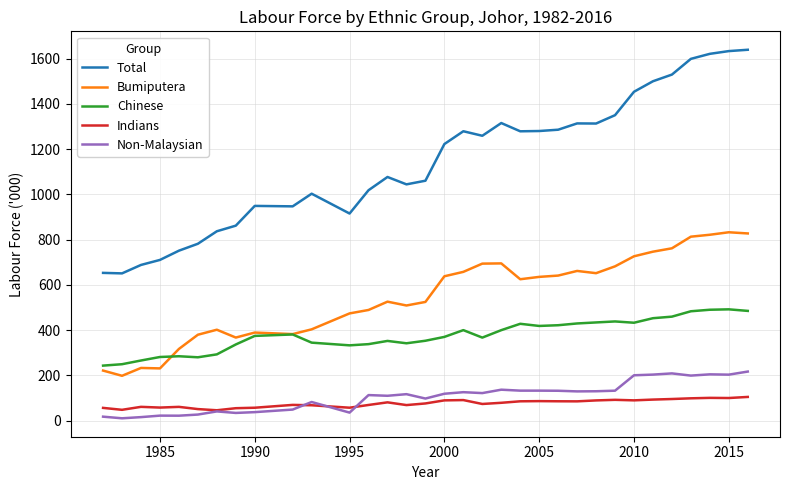

True or false: Non-Malaysian and Total intersect in this chart.

False